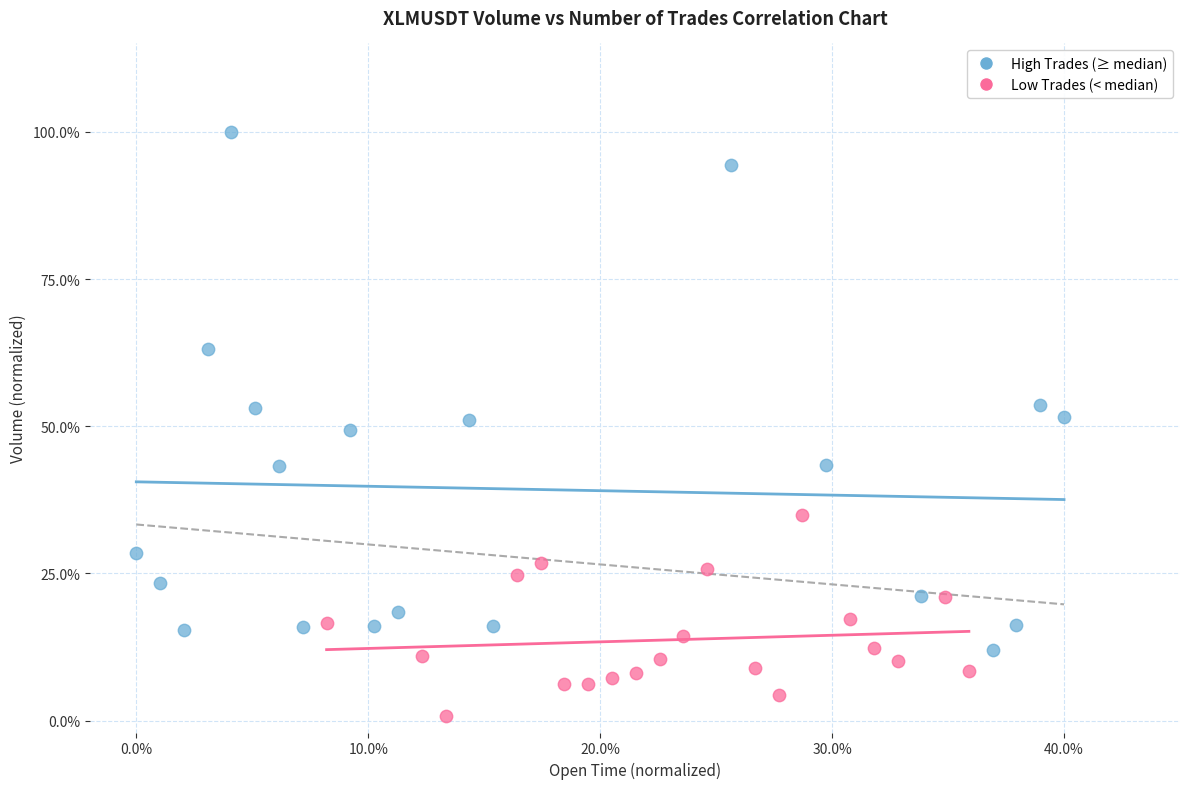

Which series has the widest spread of Y values?

High Trades (≥ median)